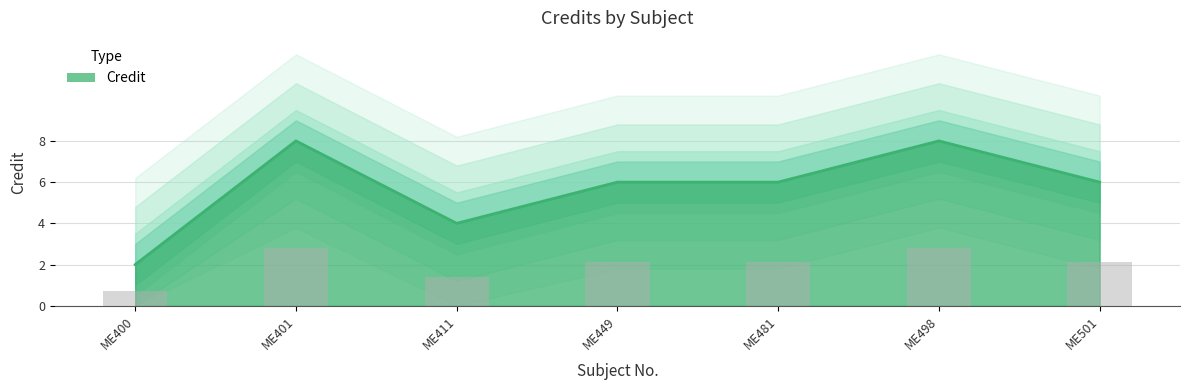

What is the average value?

6